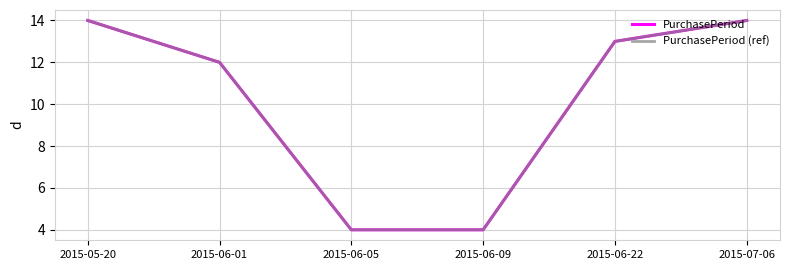

Does the chart display data point markers on the line(s)?

No